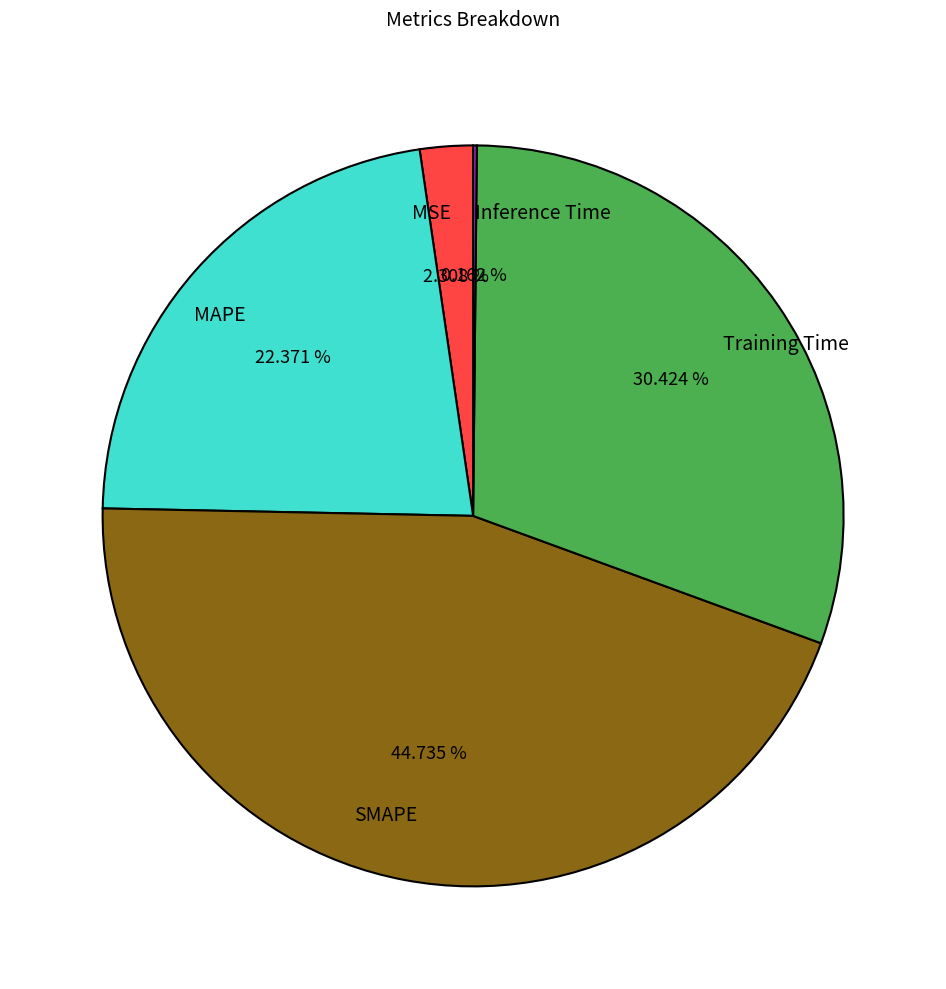

Which category has the biggest portion of the pie?

SMAPE